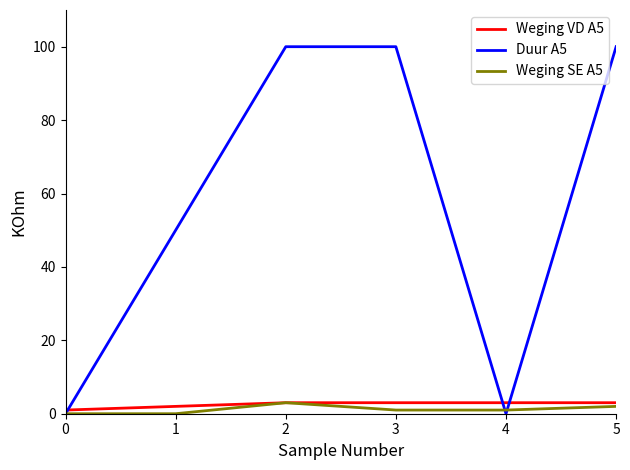

Is the value of Weging VD A5 at 0 greater than the value of Weging SE A5 at 0?

Yes